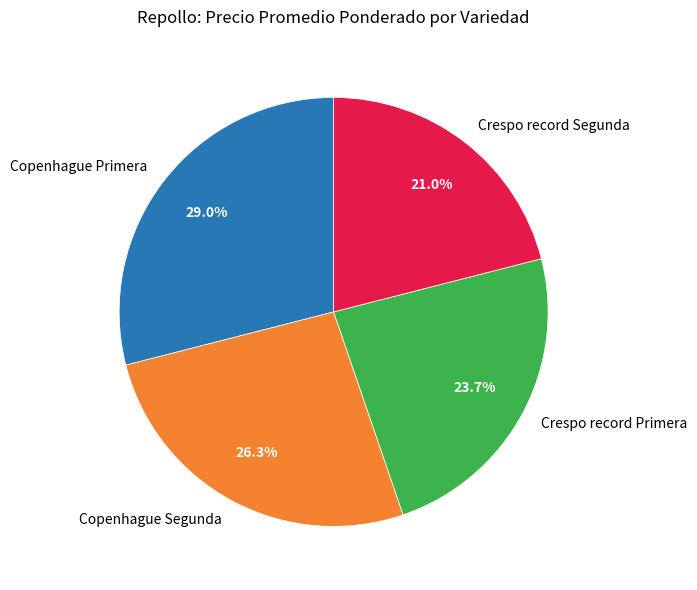

To the nearest percent, what is the combined percentage of Copenhague Primera and Crespo record Segunda?

50%